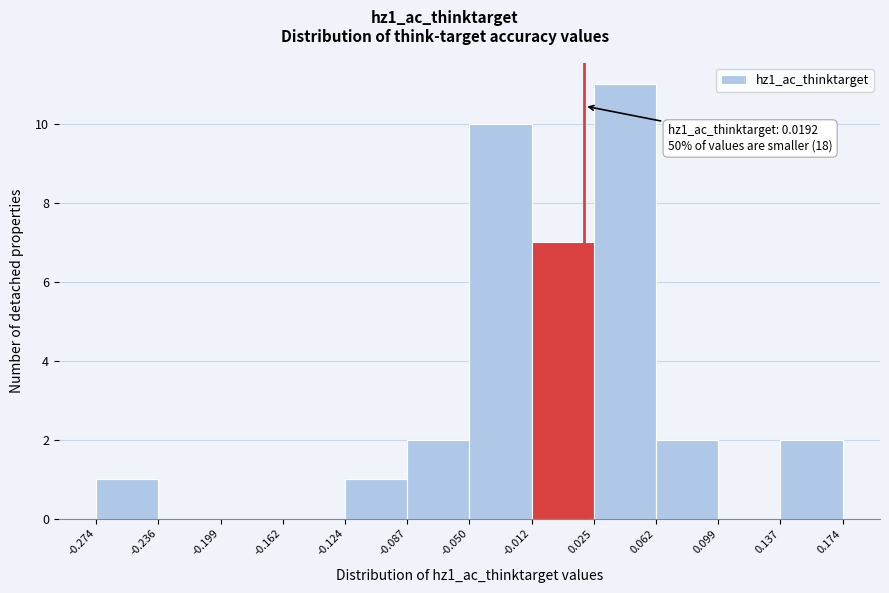

Which range on the x-axis has the tallest bar?

0.025 to 0.062